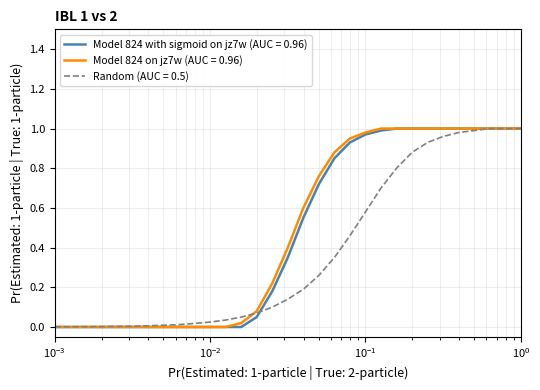

How many series are shown in this chart?

3